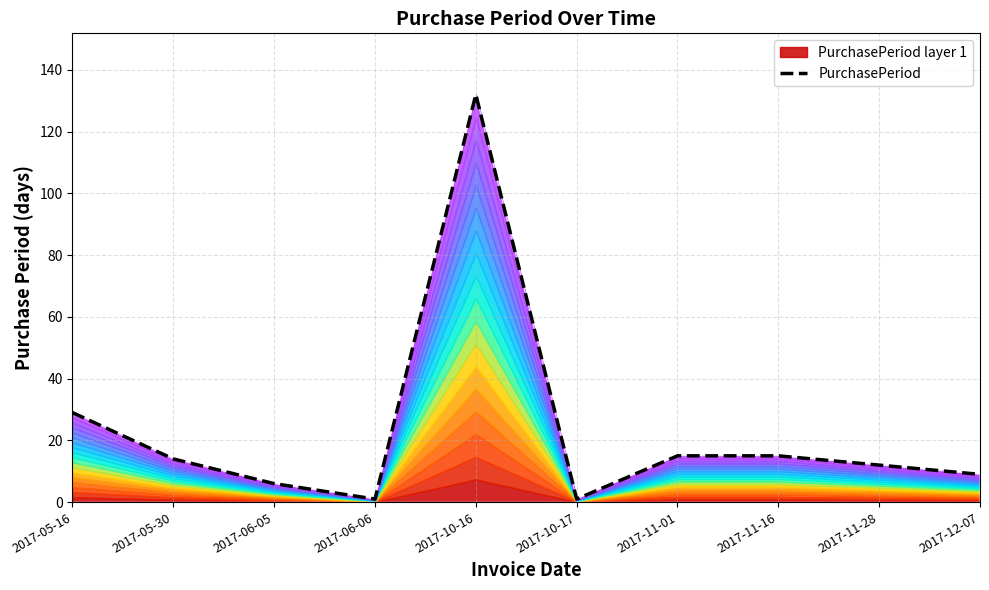

List the labels in order of value, largest first.

2017-10-16, 2017-05-16, 2017-11-01, 2017-11-16, 2017-05-30, 2017-11-28, 2017-12-07, 2017-06-05, 2017-06-06, 2017-10-17